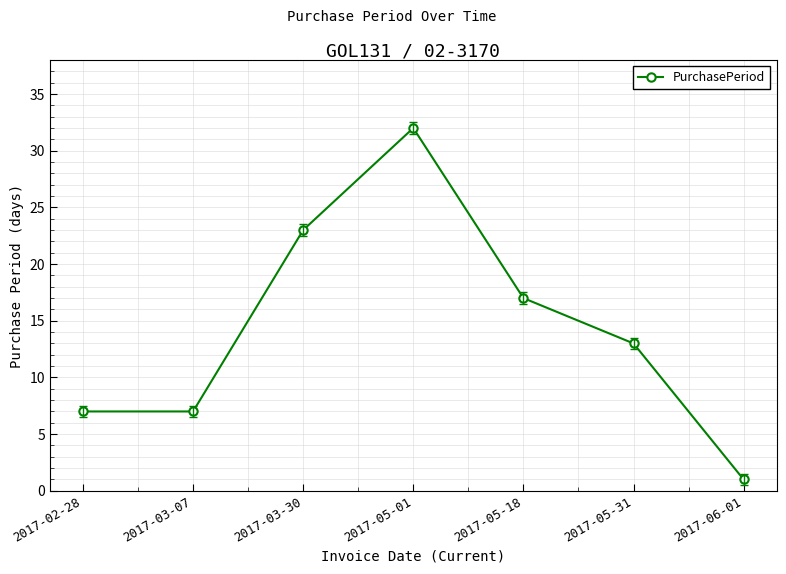

What is the change in value from 2017-03-07 to 2017-05-01?

+25